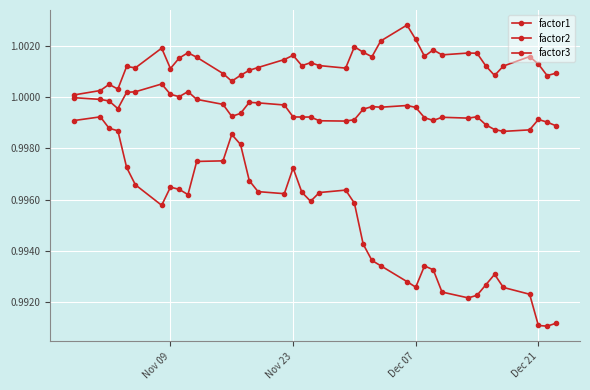

How many lines are shown in the chart?

3